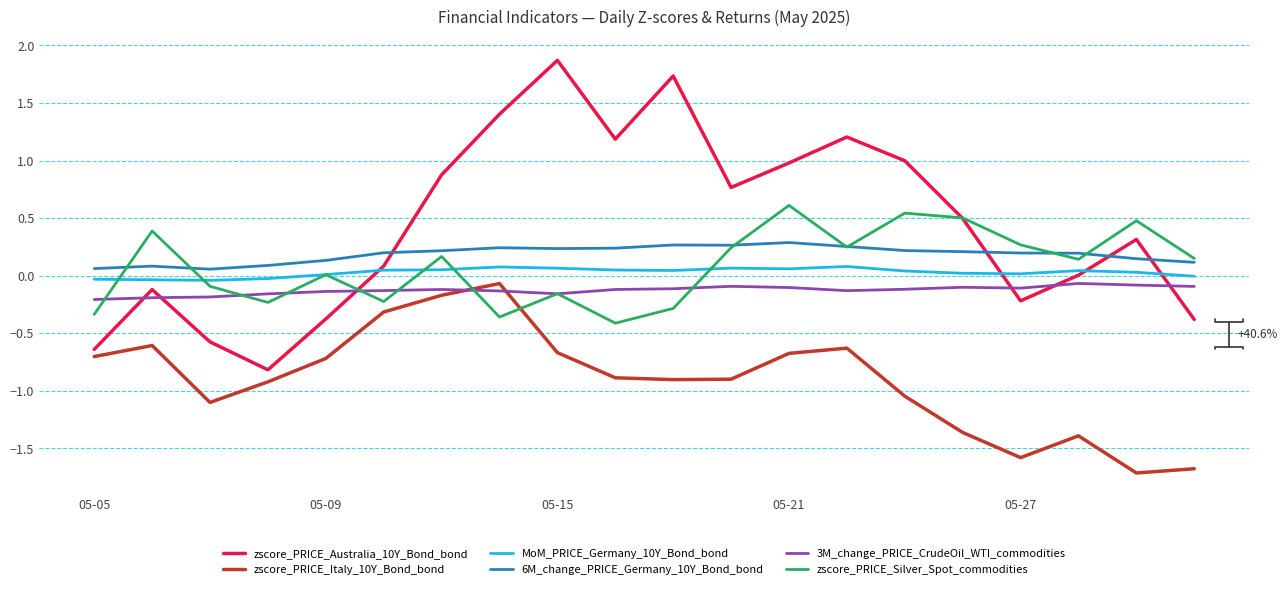

What is the average value of the 3M_change_PRICE_CrudeOil_WTI_commodities series?

-0.1